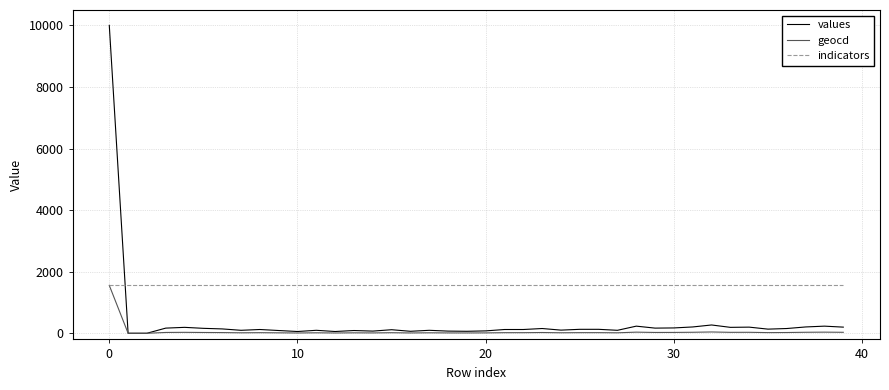

Which series has the largest range (max minus min)?

values